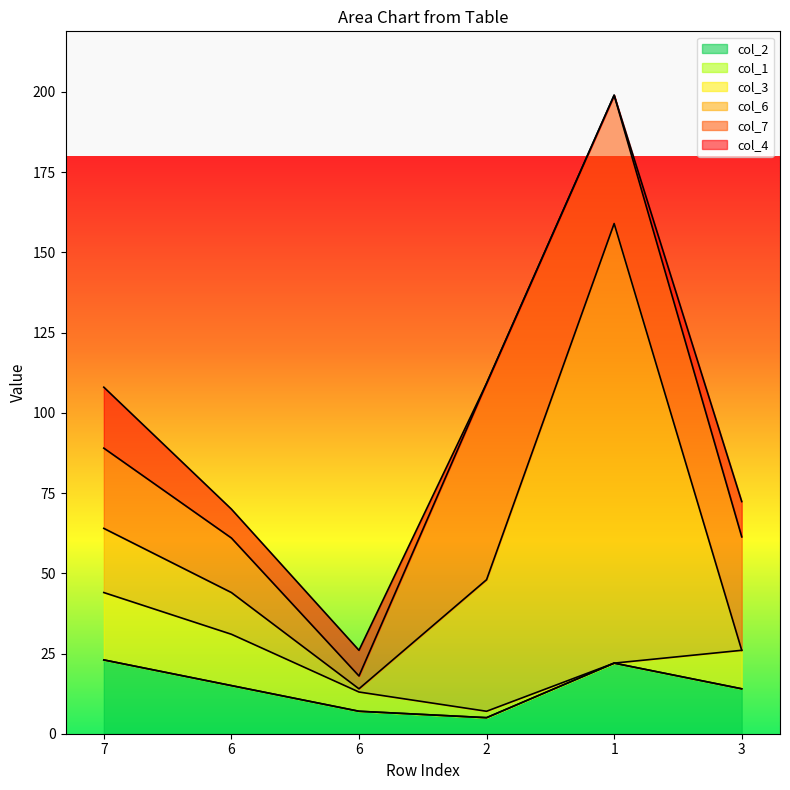

True or false: col_2 has a value of 4.0 at 6.

False